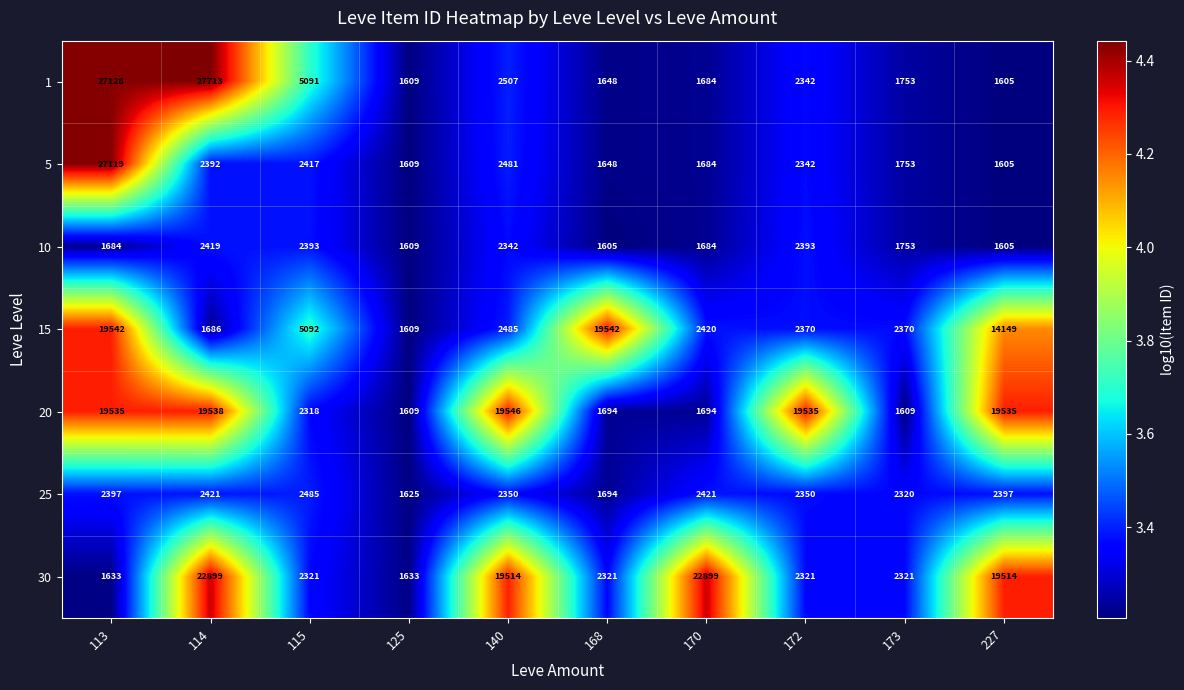

What is the maximum value for 25?

2485